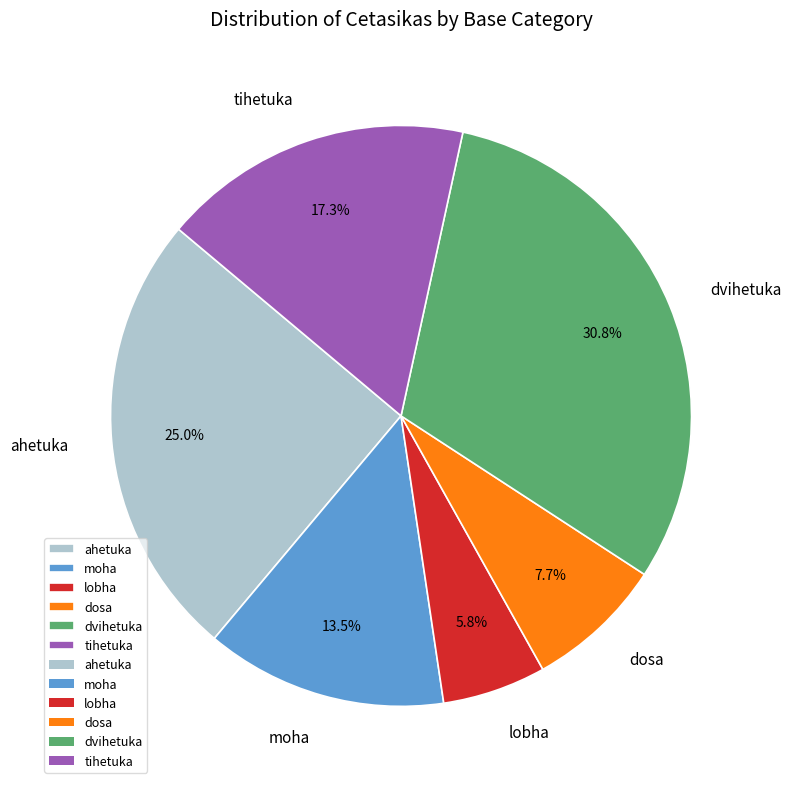

Combined, do lobha and dosa account for over 50%?

No